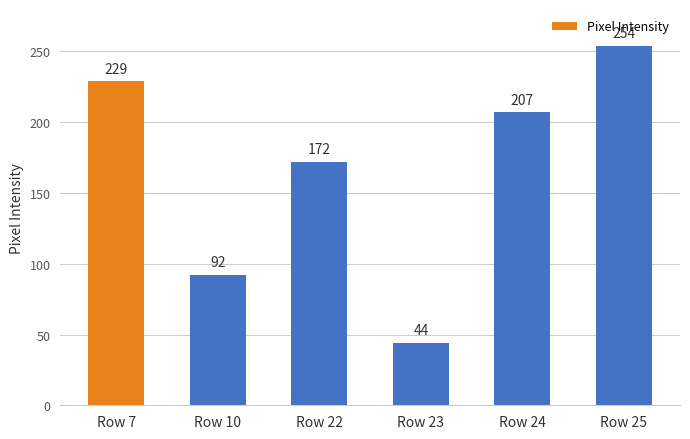

At which category does the chart reach its peak across all series?

Row 25